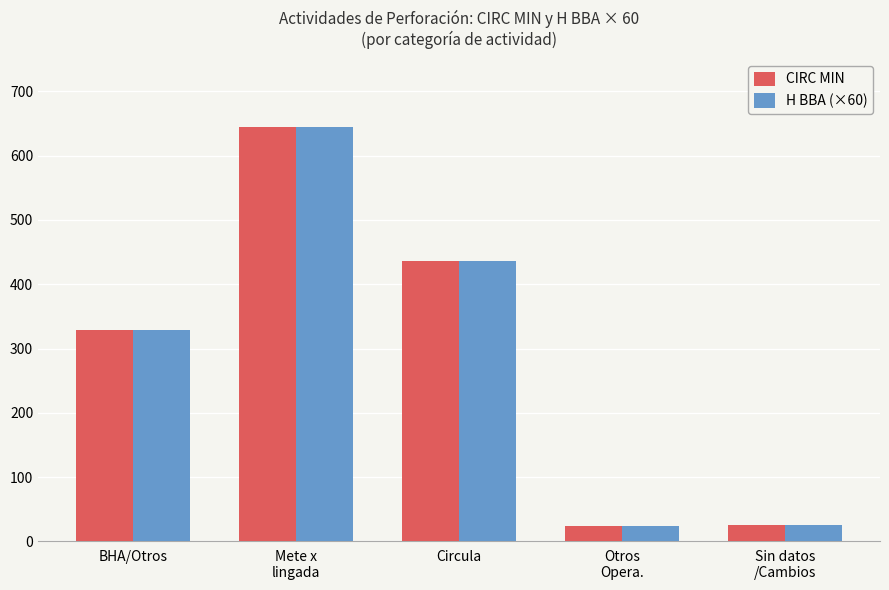

What is the approximate value of CIRC MIN at Circula?

436.0